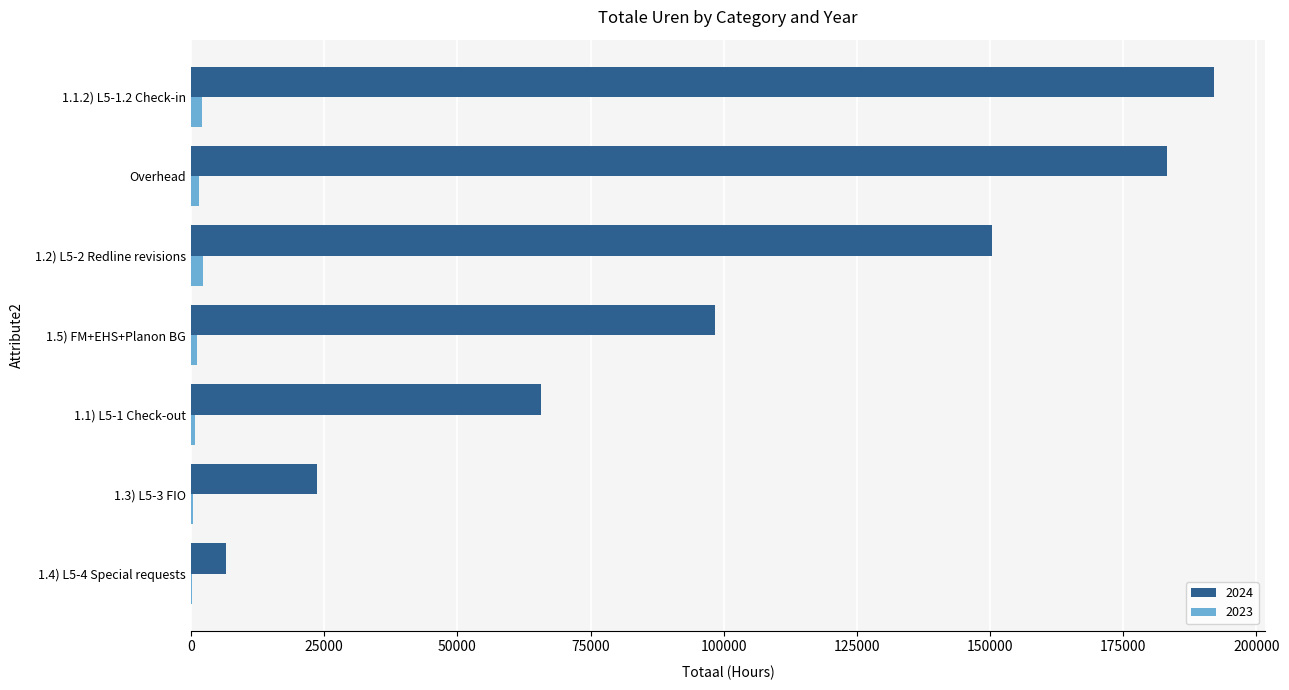

At which category is the sum across all series the highest?

1.1.2) L5-1.2 Check-in